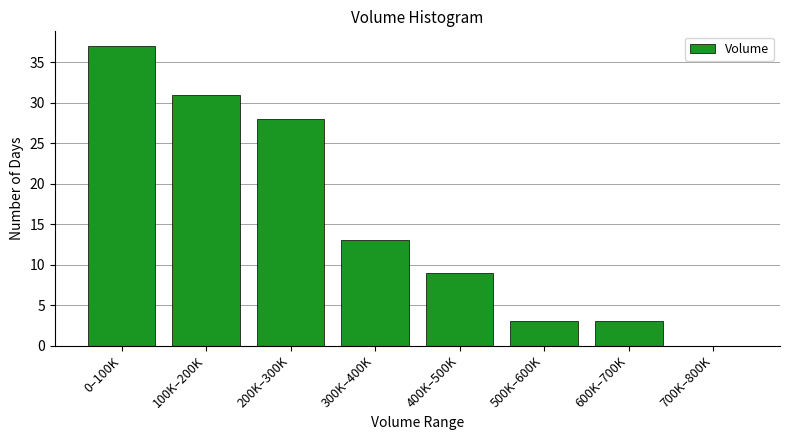

Reading left to right, extract all data points from this chart.

0–100K=37	100K–200K=31	200K–300K=28	300K–400K=13	400K–500K=9	500K–600K=3	600K–700K=3	700K–800K=0